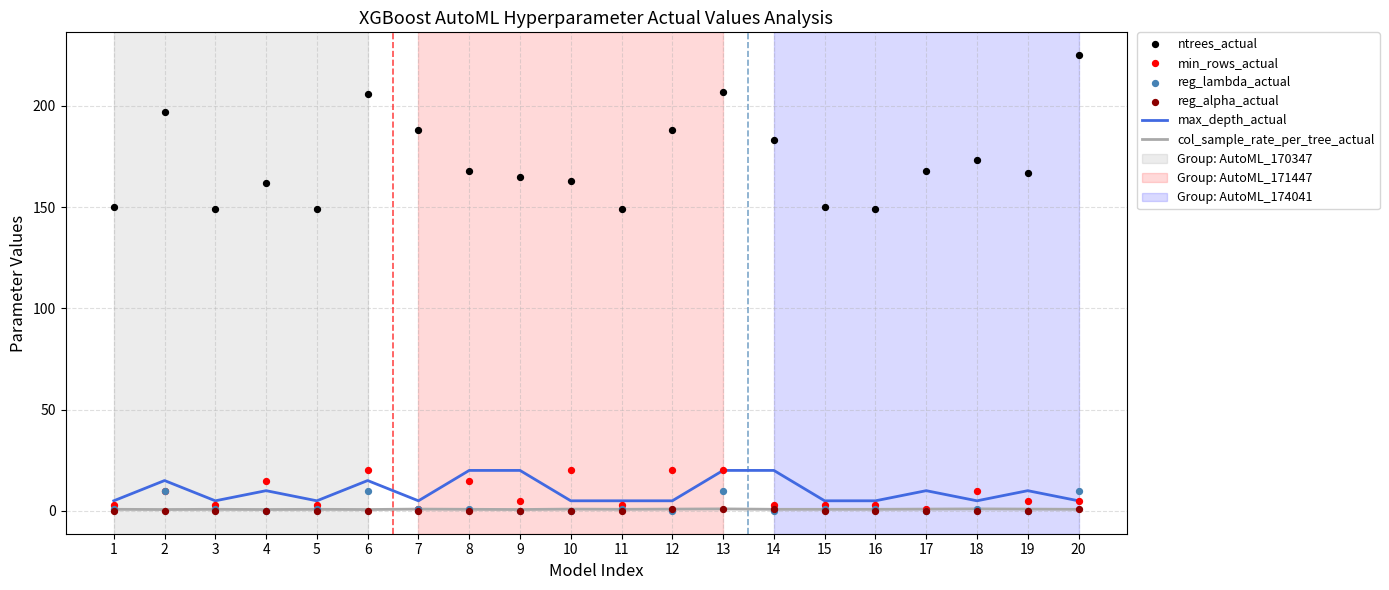

Which series has the widest spread of Y values?

ntrees_actual